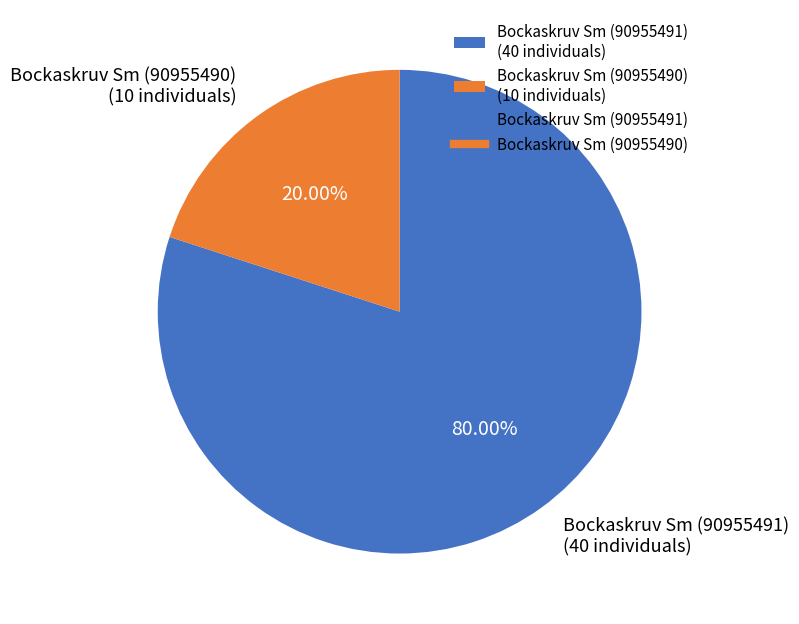

Which has a higher value, Bockaskruv Sm (90955491) (40 individuals) or Bockaskruv Sm (90955490) (10 individuals)?

Bockaskruv Sm (90955491) (40 individuals)